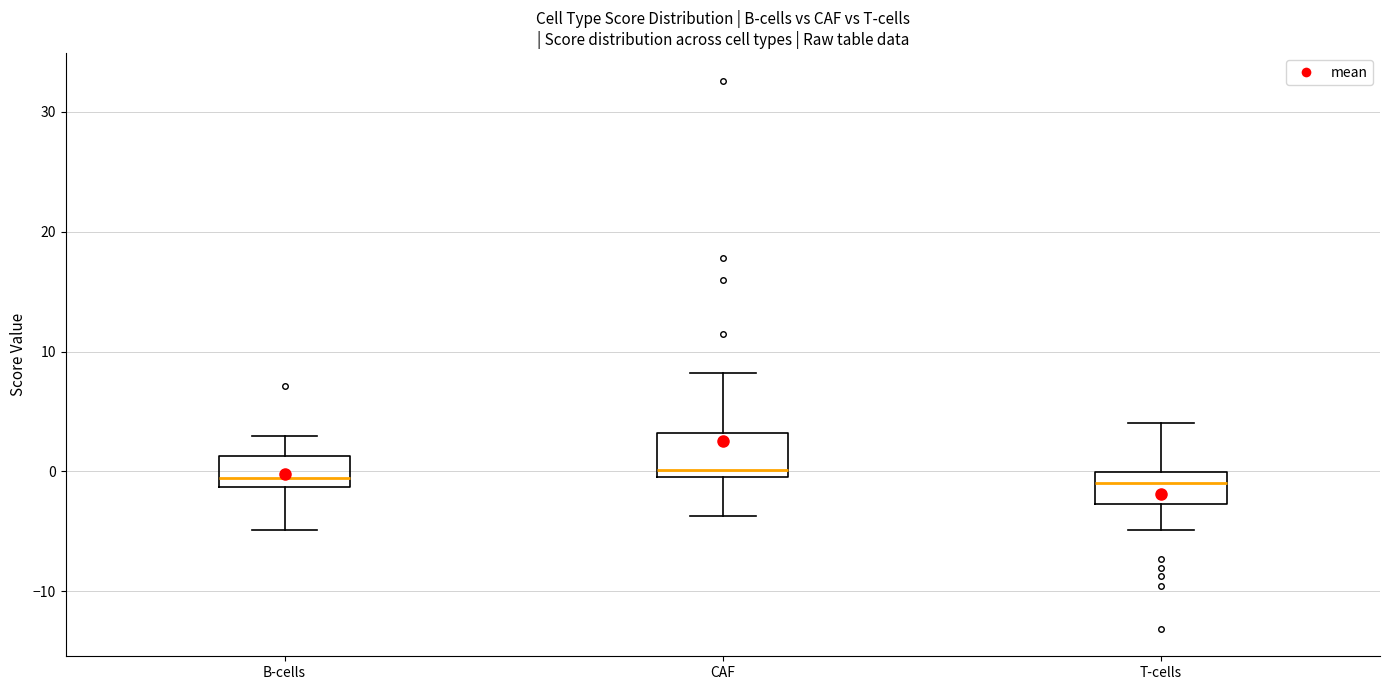

Reading left to right, transcribe this box plot: for each box, give where its median line is, the range the box spans, and where its two whiskers end, as read against the y-axis. The values are not printed on the chart, so give them approximately, as read against the axis.

B-cells: median -1 (just above the box's lower edge), box -1 to 1, whiskers -5 to 3
CAF: median 0 (just above the box's lower edge), box 0 to 3, whiskers -4 to 8
T-cells: median -1, box -3 to 0, whiskers -5 to 4